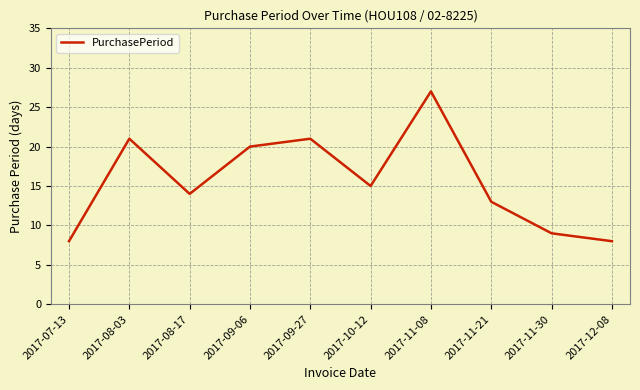

What is the change in value from 2017-09-27 to 2017-10-12?

-6